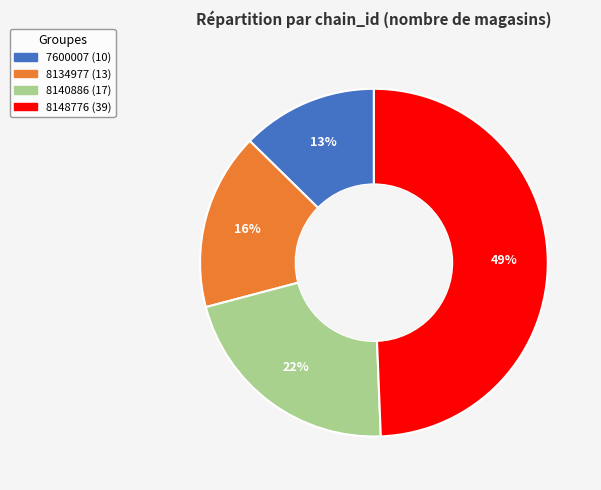

Is there any slice that represents more than half of the pie?

No